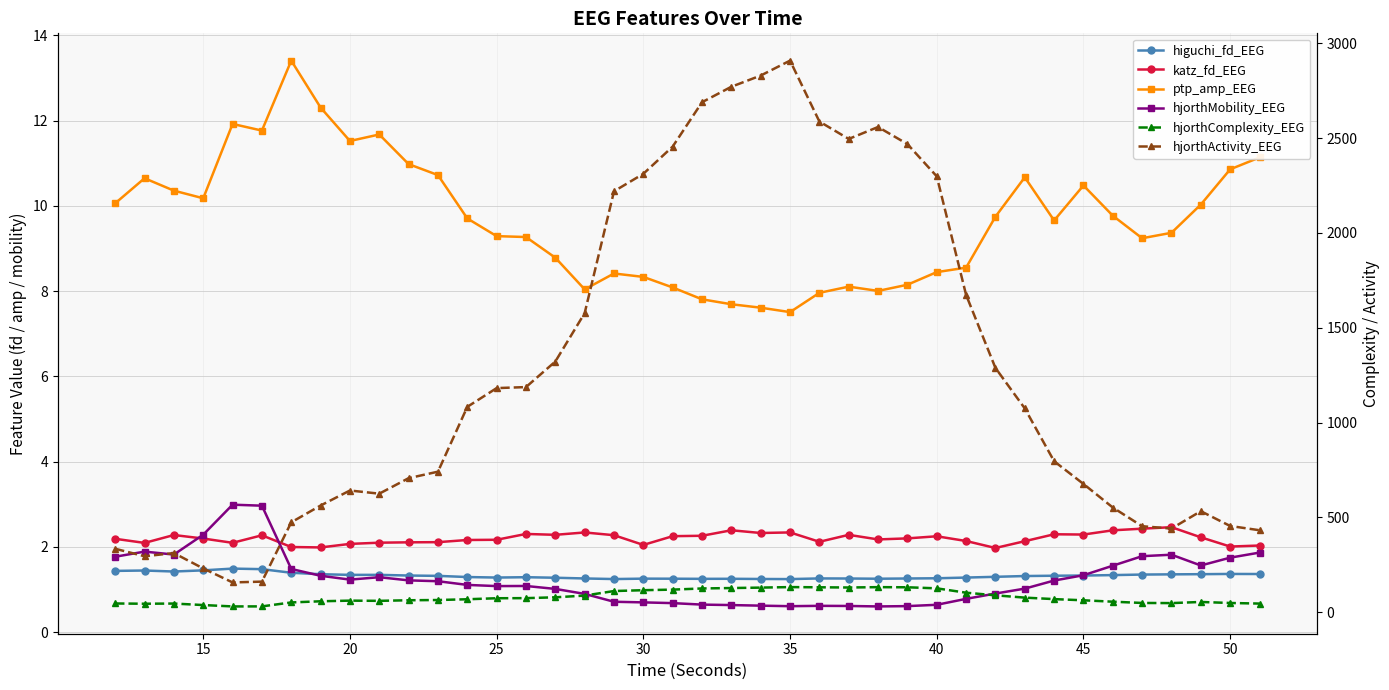

What is the sum of all hjorthComplexity_EEG values?

3189.9